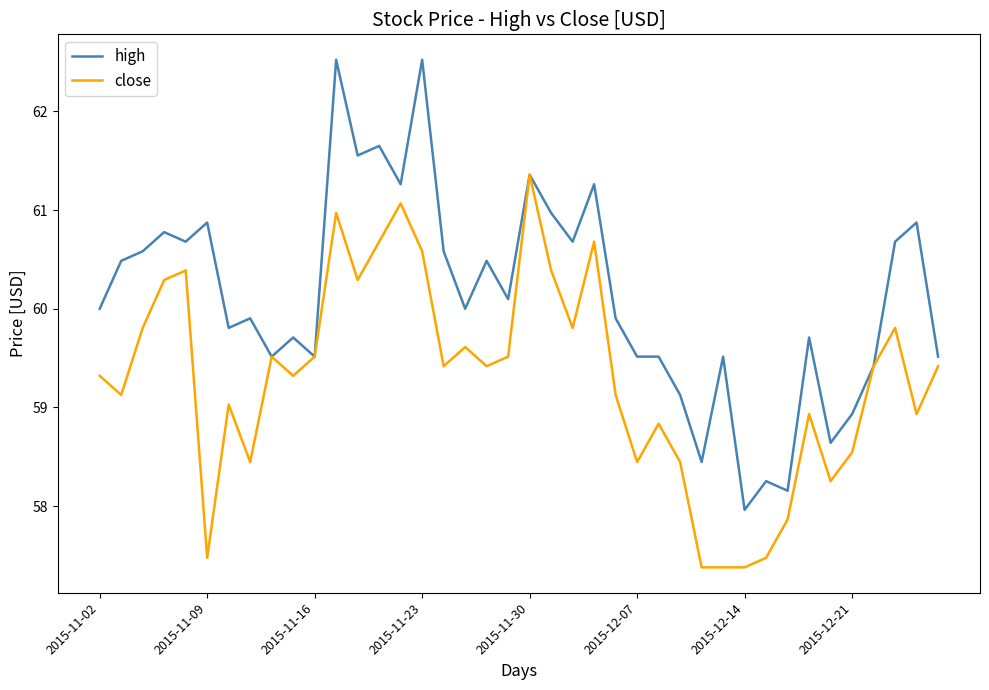

How many lines are shown in the chart?

2